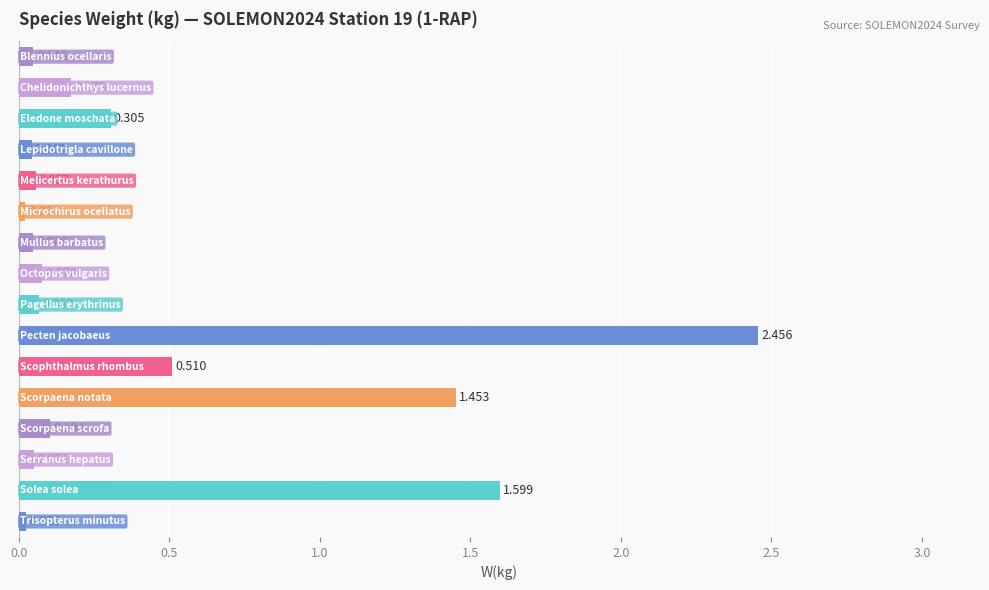

Does the chart contain any negative values?

No